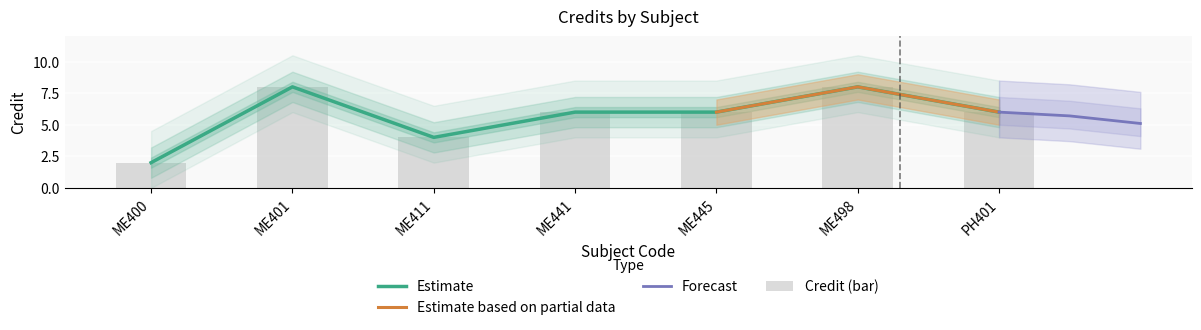

Count the number of categories in the chart.

7